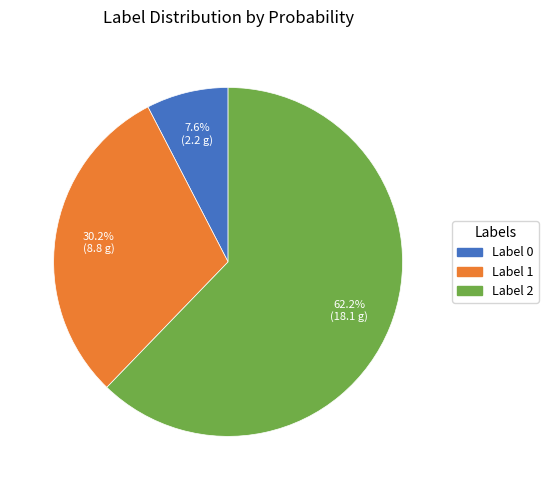

Is there any slice that represents more than half of the pie?

Yes